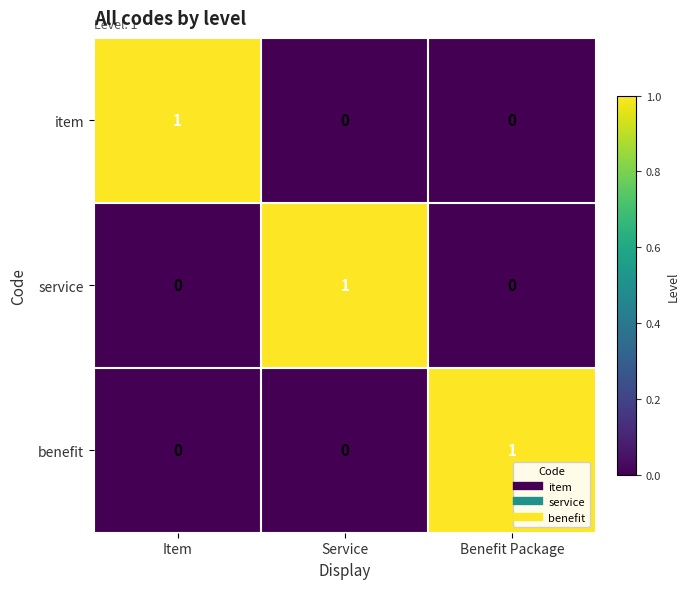

How many item values are between 0 and 1?

3